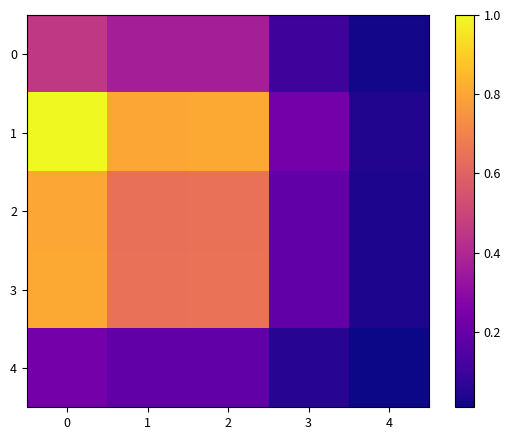

Reading right to left, what are all the values shown in this chart?

0: 4=0.0	3=0.1	2=0.4	1=0.4	0=0.5
1: 4=0.0	3=0.2	2=0.8	1=0.8	0=1.0
2: 4=0.0	3=0.2	2=0.6	1=0.6	0=0.8
3: 4=0.0	3=0.2	2=0.7	1=0.6	0=0.8
4: 4=0.0	3=0.1	2=0.2	1=0.2	0=0.2